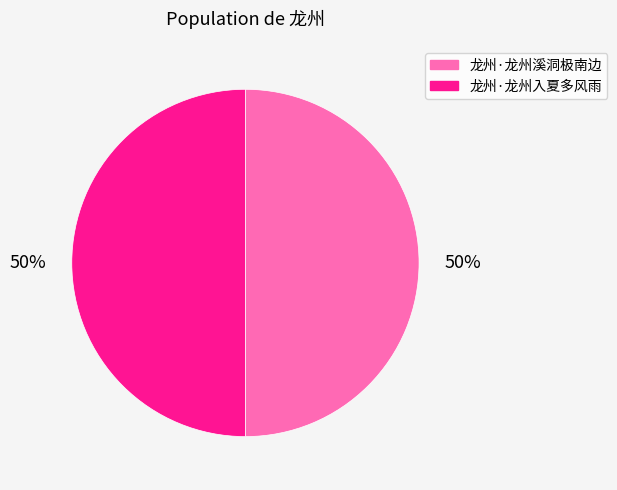

The 龙州·龙州溪洞极南边 slice represents 39% of the pie. True or false?

False